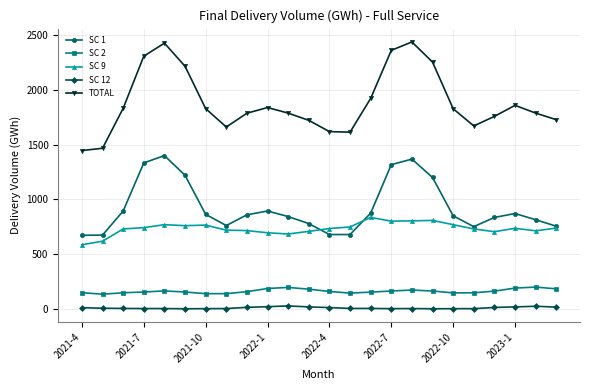

True or false: SC 1 and SC 12 cross at least once.

False